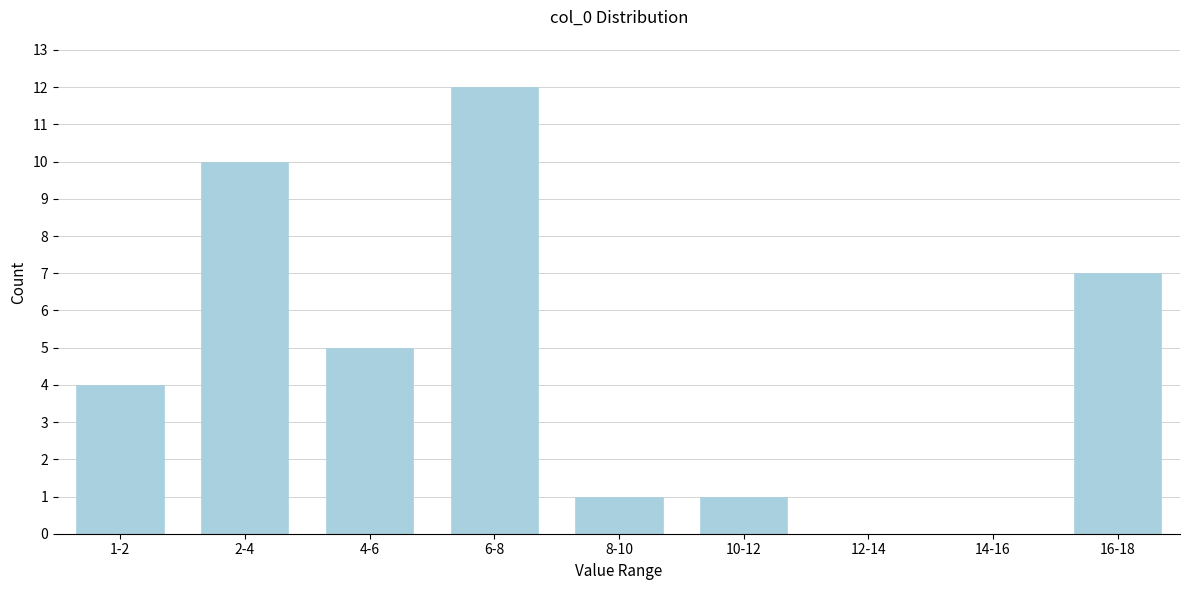

Reading right to left, transcribe all the data shown in this chart.

16-18=7	14-16=0	12-14=0	10-12=1	8-10=1	6-8=12	4-6=5	2-4=10	1-2=4